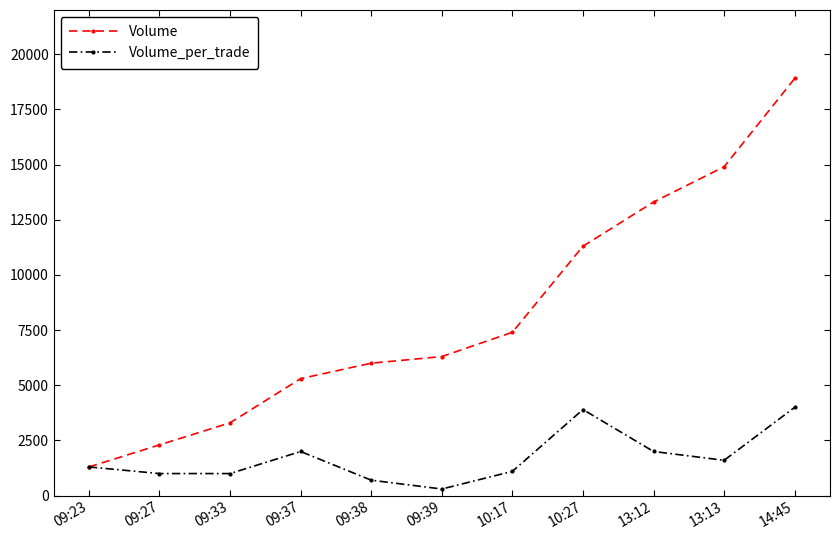

Rank the series by their maximum value, from lowest to highest.

Volume_per_trade, Volume